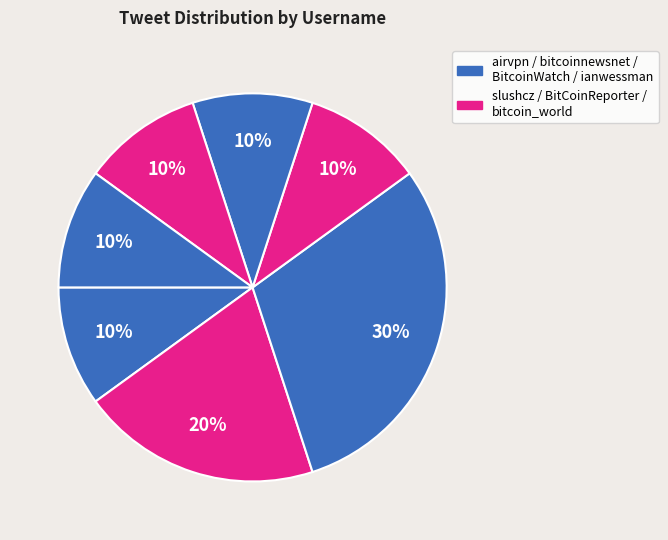

Rank the categories by value from lowest to highest.

airvpn, BitCoinReporter, BitcoinWatch, bitcoin_world, ianwessman, slushcz, bitcoinnewsnet